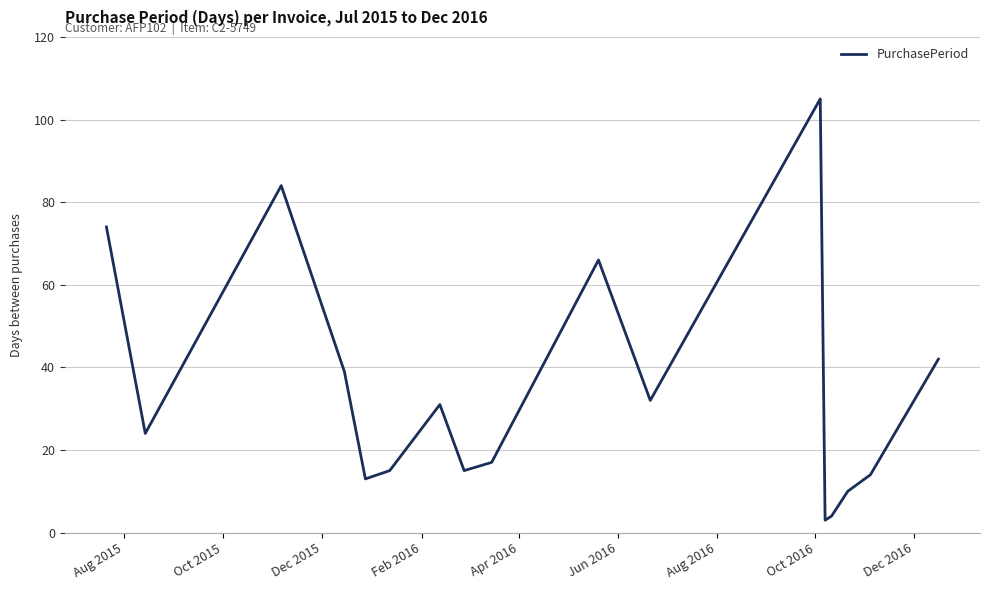

Does the chart have visible grid lines?

Yes